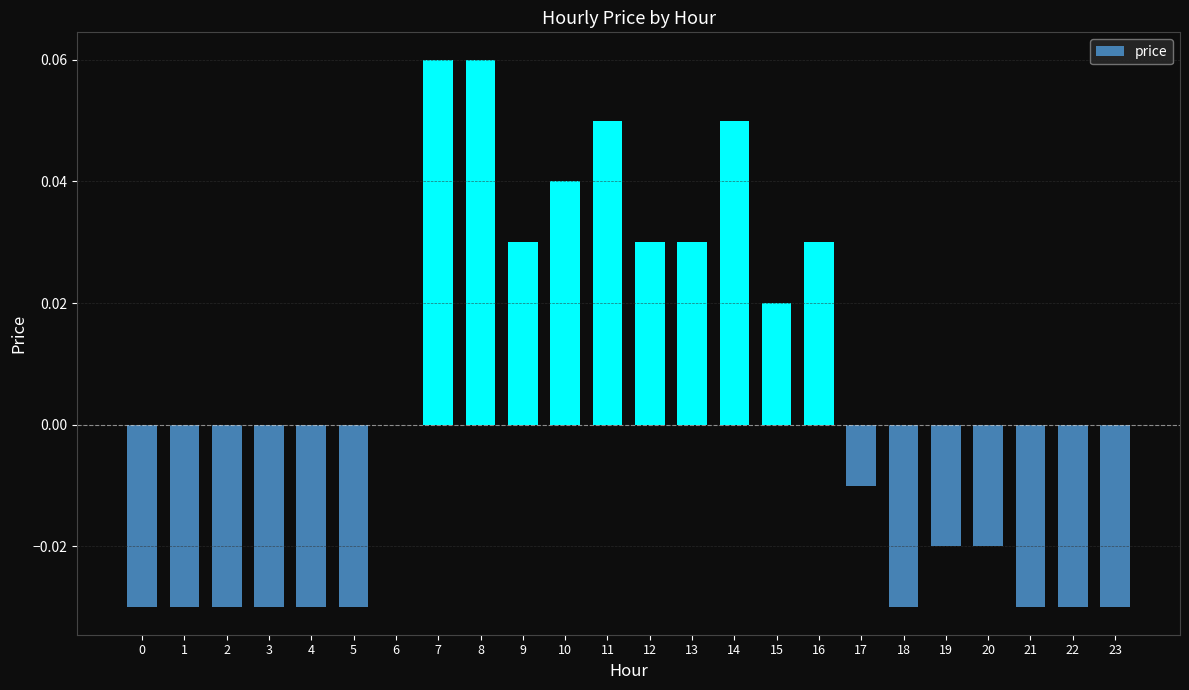

Between 18 and 9, which is larger?

9